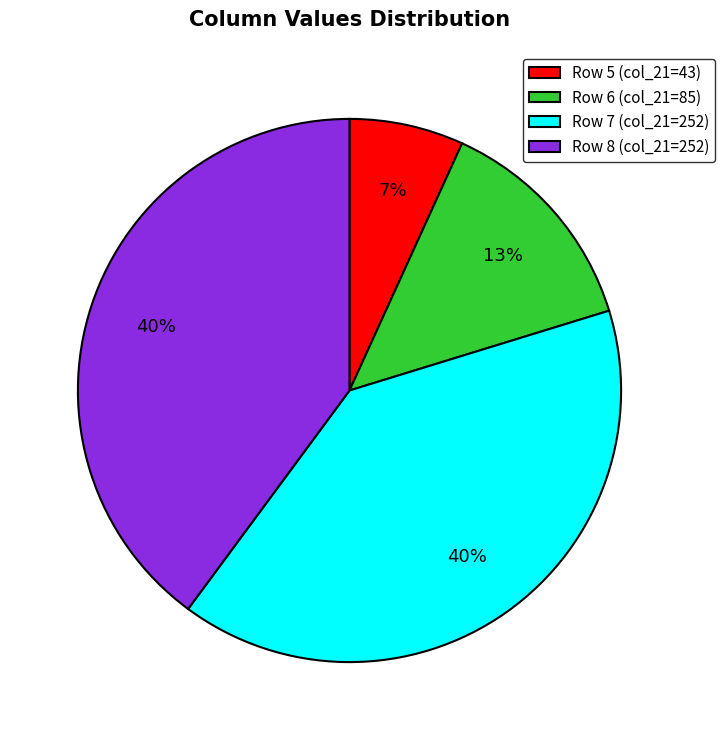

How many segments does this pie chart have?

4